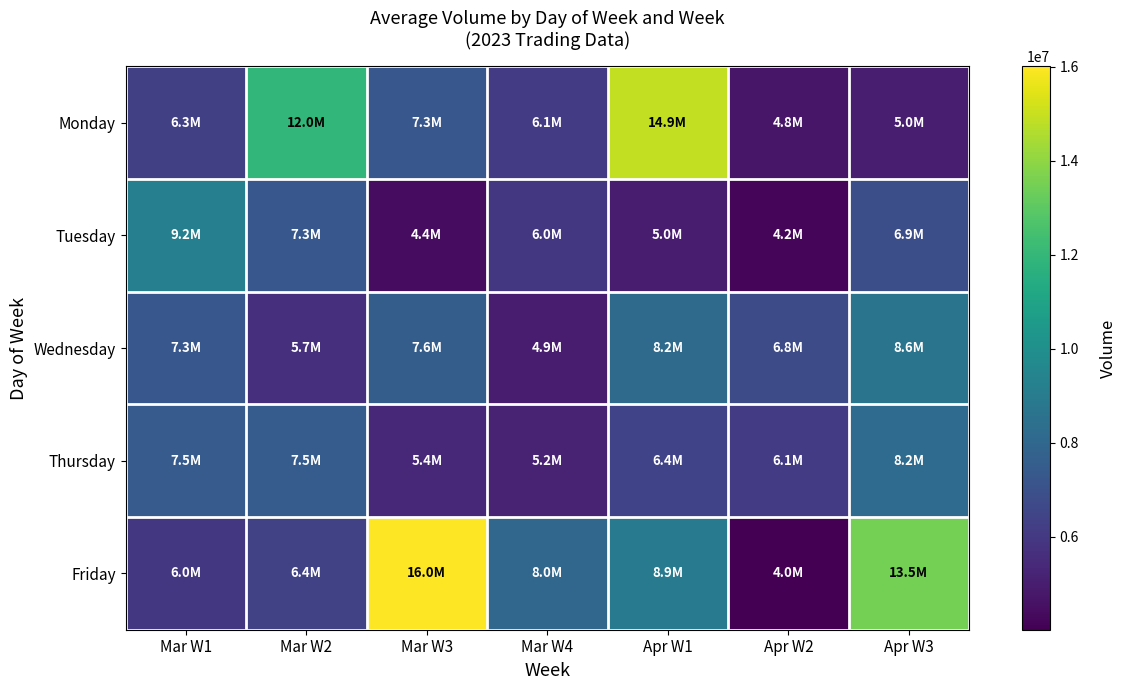

Which category has the highest value across all series?

Mar W3